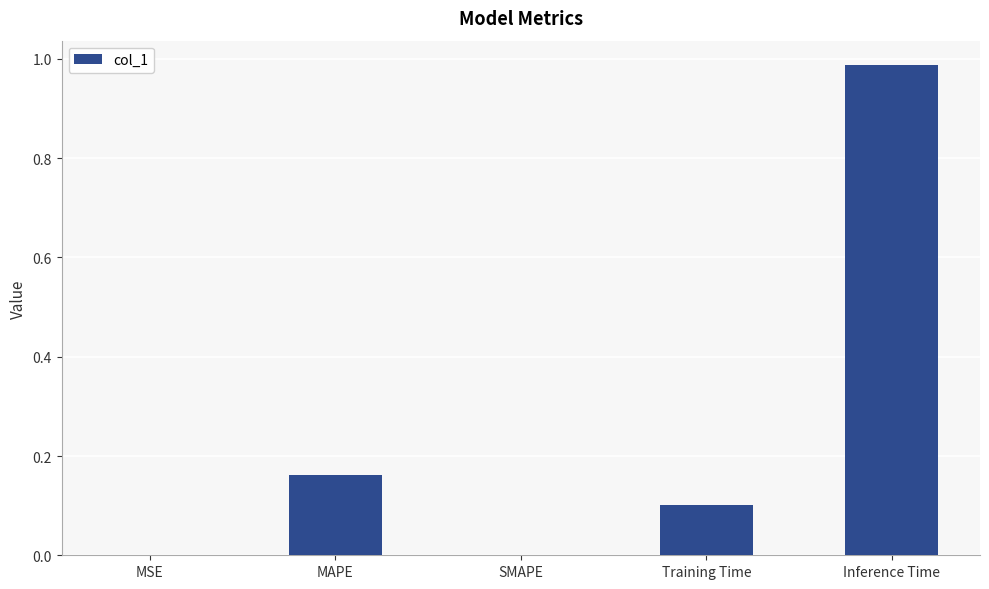

What is the sum of the values at MAPE and Training Time?

0.3